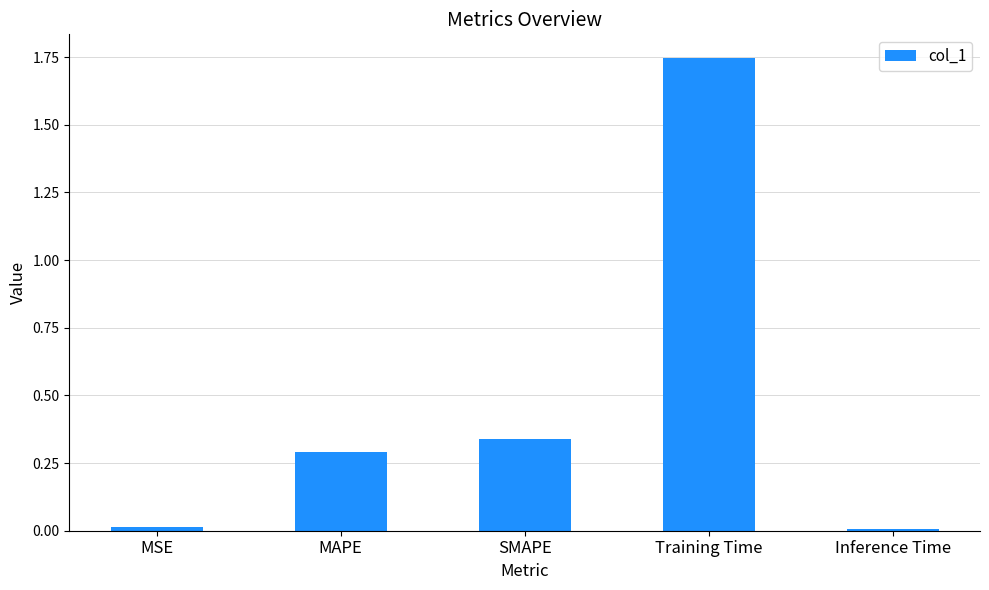

The chart shows a value of 0.0 at MSE. True or false?

True